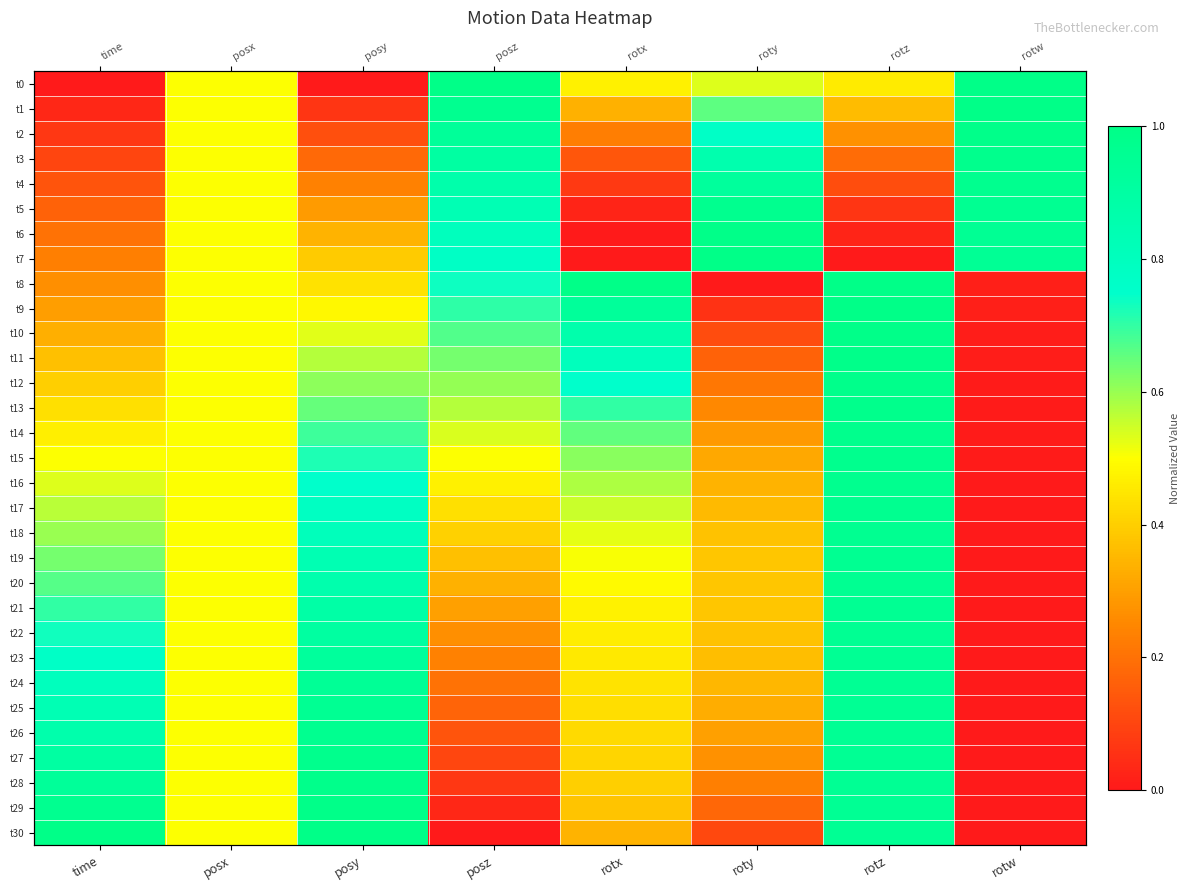

What is the sum of all t9 values?

4.0